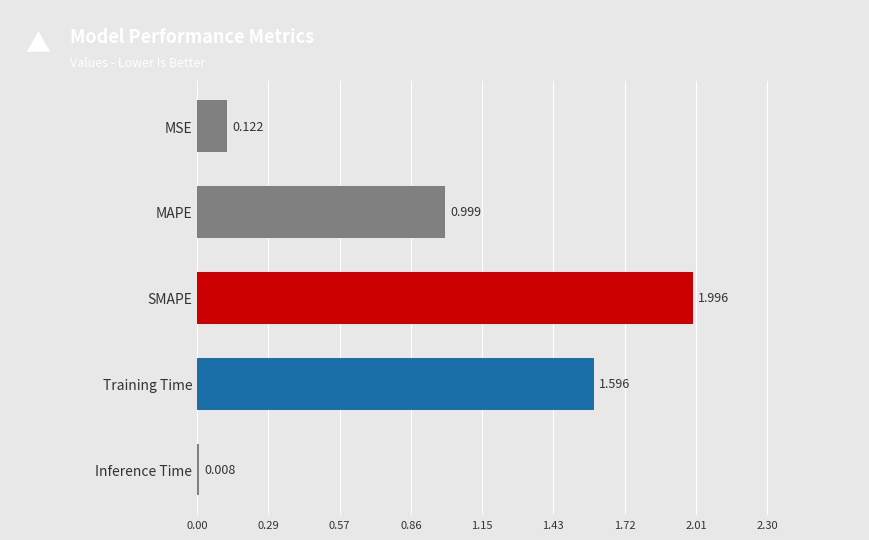

Which label corresponds to the smallest value in the chart?

Inference Time